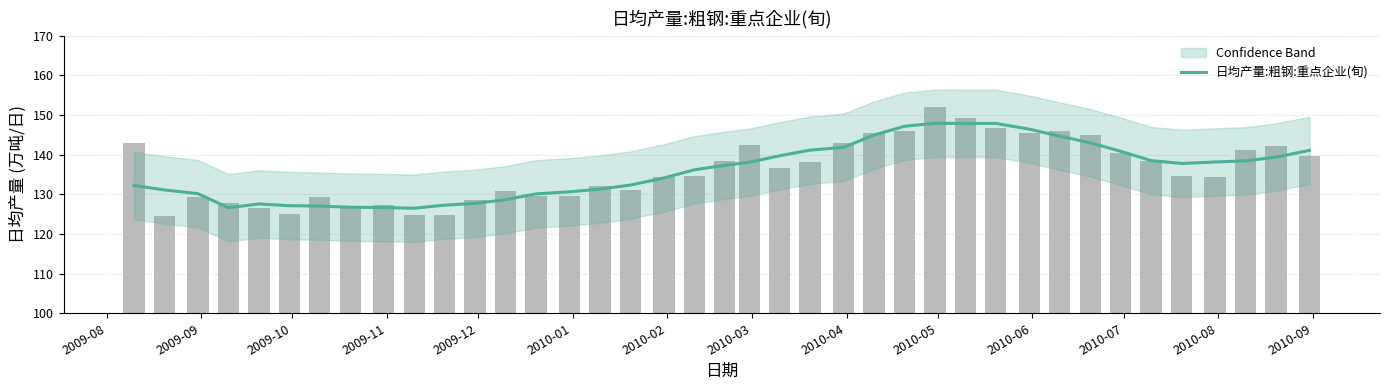

What is the smallest value displayed?

126.5